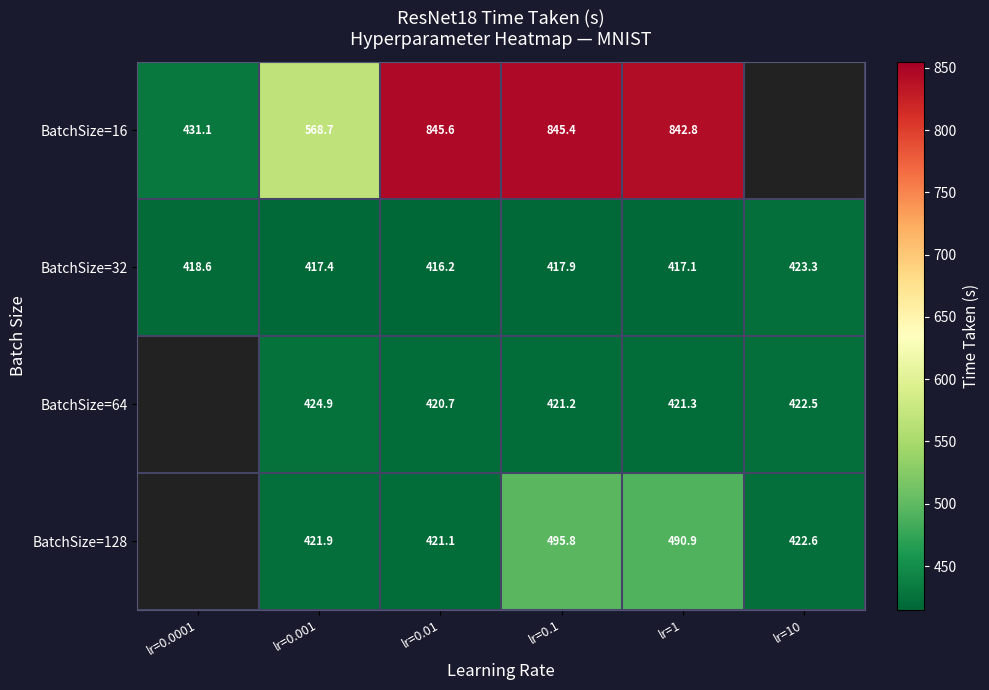

Is the value of BatchSize=32 at lr=0.01 greater than the value of BatchSize=64 at lr=0.001?

No